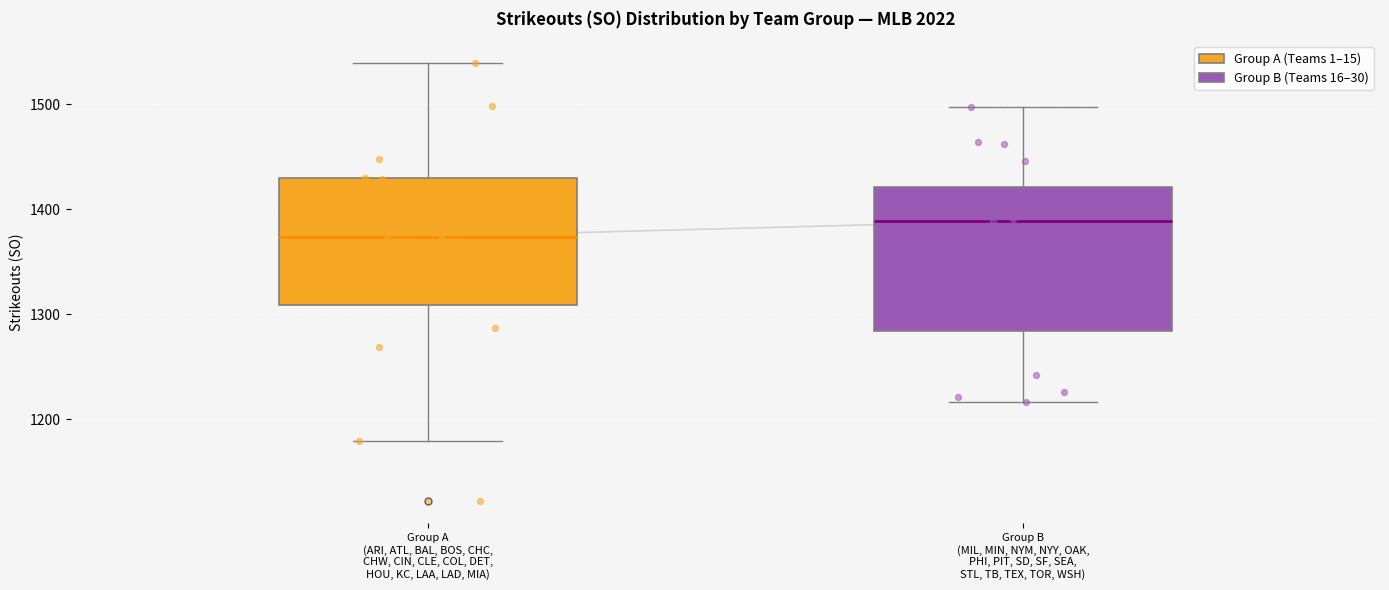

Comparing the boxes themselves (not the whiskers), which one is the tallest?

Group B (MIL, MIN, NYM, NYY, OAK, PHI, PIT, SD, SF, SEA, STL, TB, TEX, TOR, WSH)